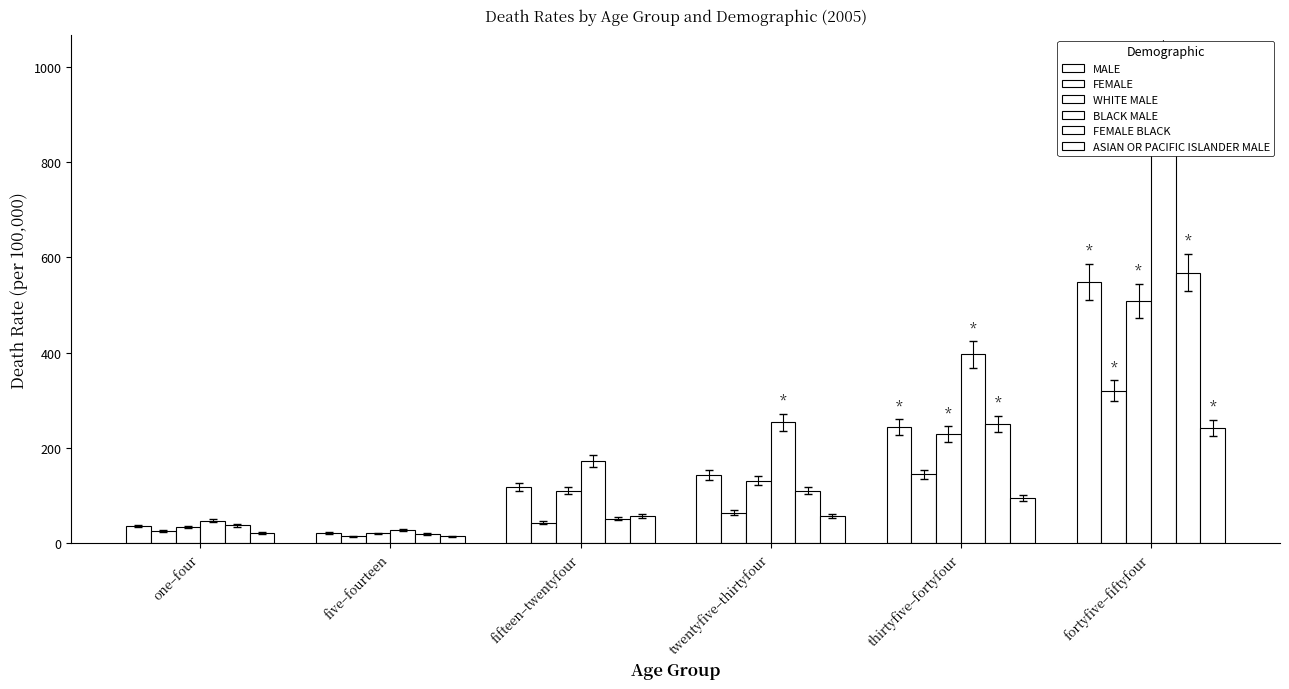

What is the label of the 4th bar from the right?

fifteen–twentyfour